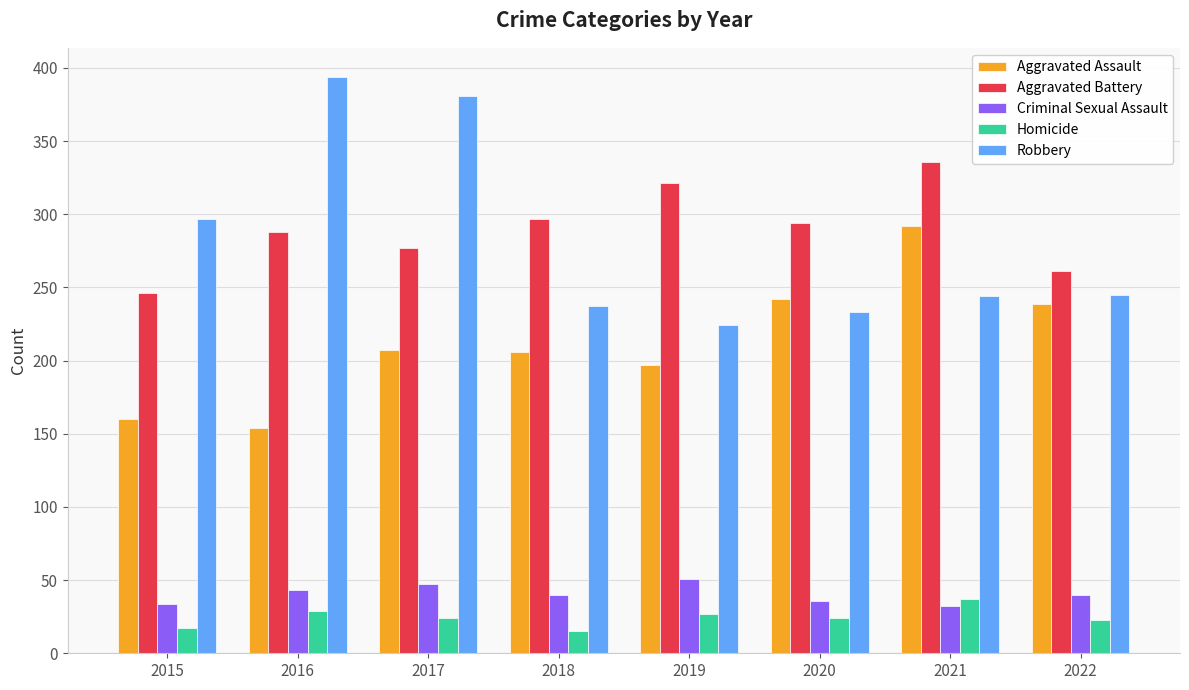

Rank the series at 2018 from highest to lowest value.

Aggravated Battery, Robbery, Aggravated Assault, Criminal Sexual Assault, Homicide